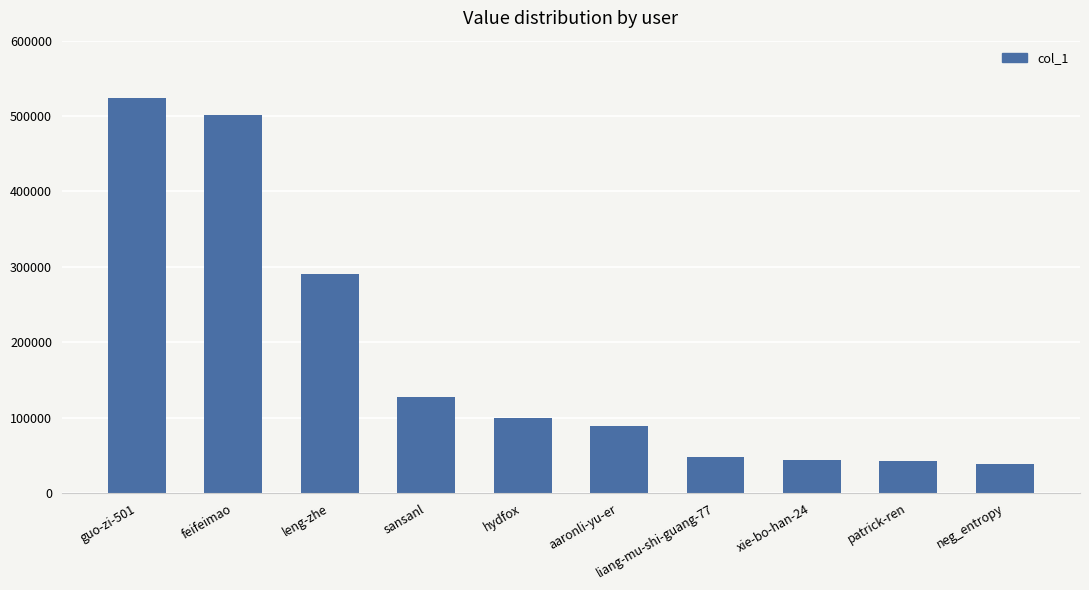

What is the label of the 9th bar from the right?

feifeimao